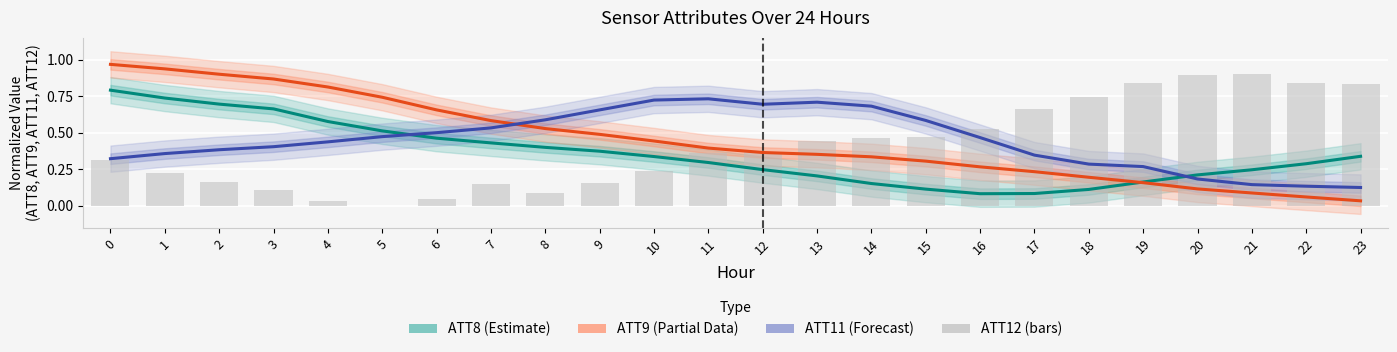

How many values in the ATT12 (bars) series exceed 0?

23